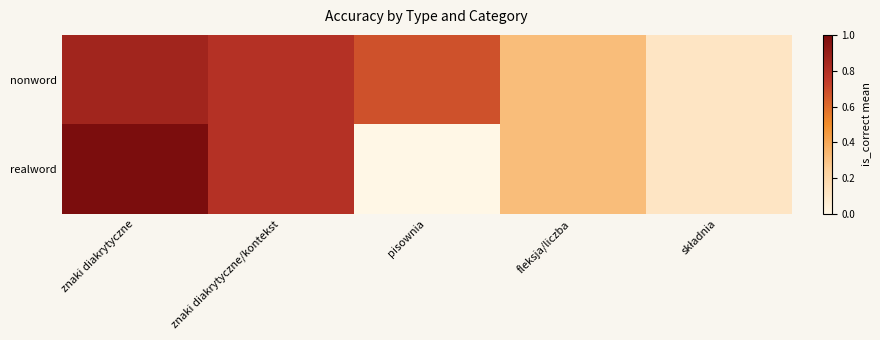

At how many categories does at least one series exceed 0?

5